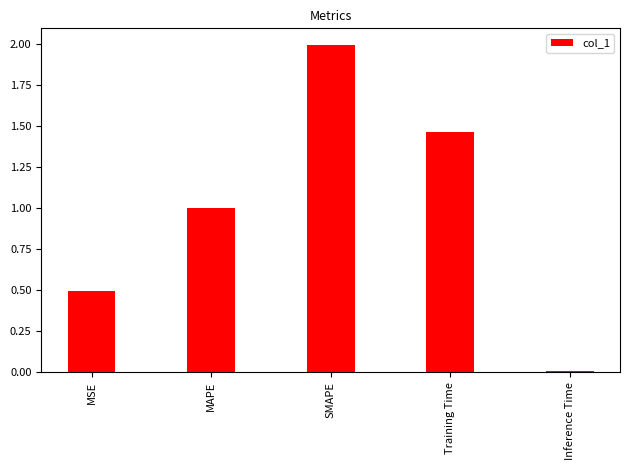

Which label corresponds to the smallest value in the chart?

Inference Time